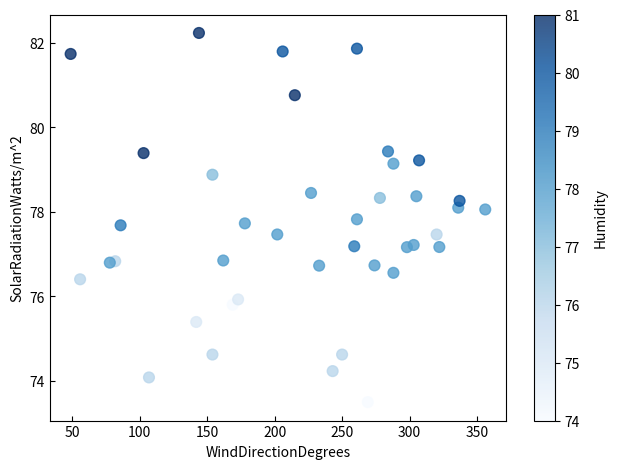

What is the range of X values (max minus min)?

307.0